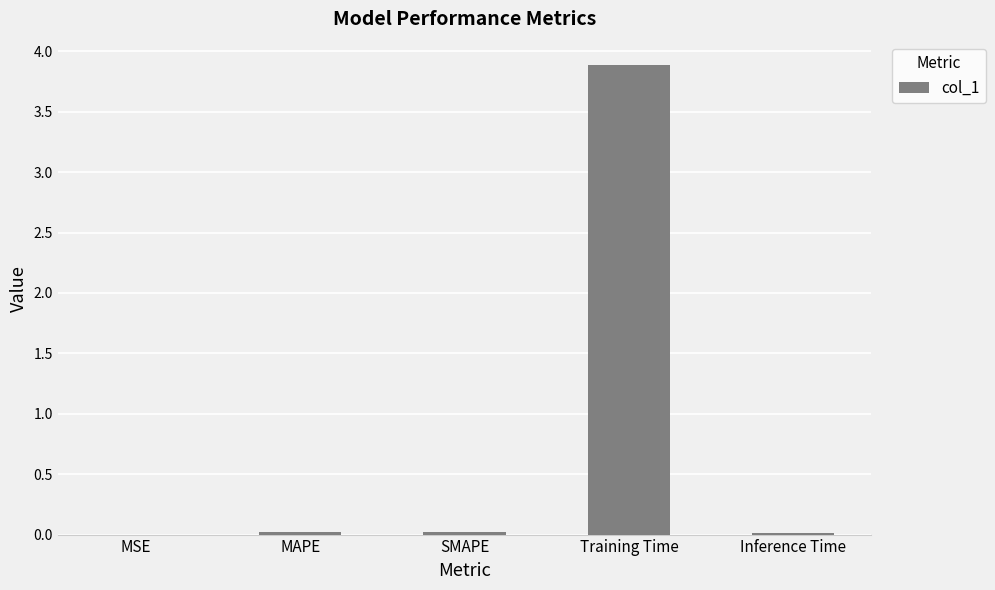

What is the greatest value displayed?

3.9